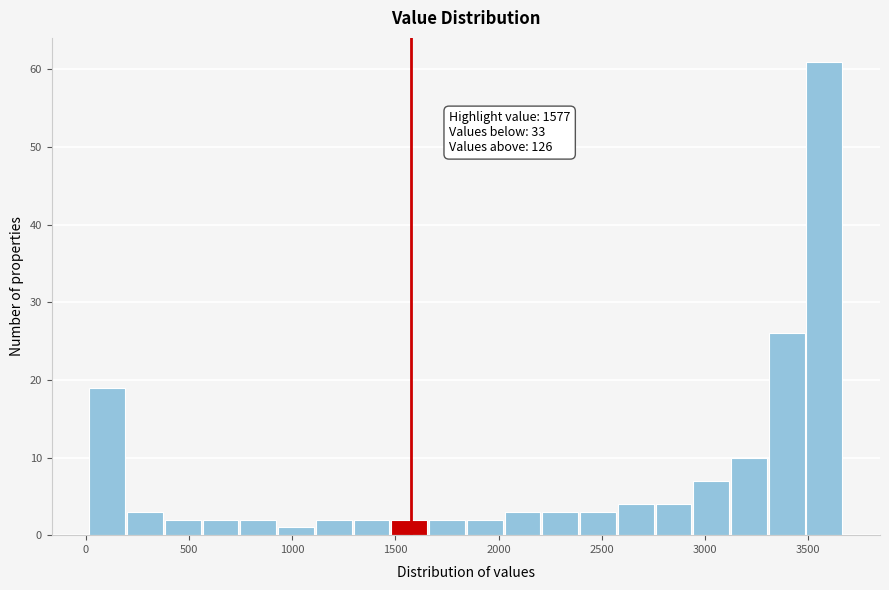

Read against the x-axis, roughly where is the centre of the tallest bar?

3600